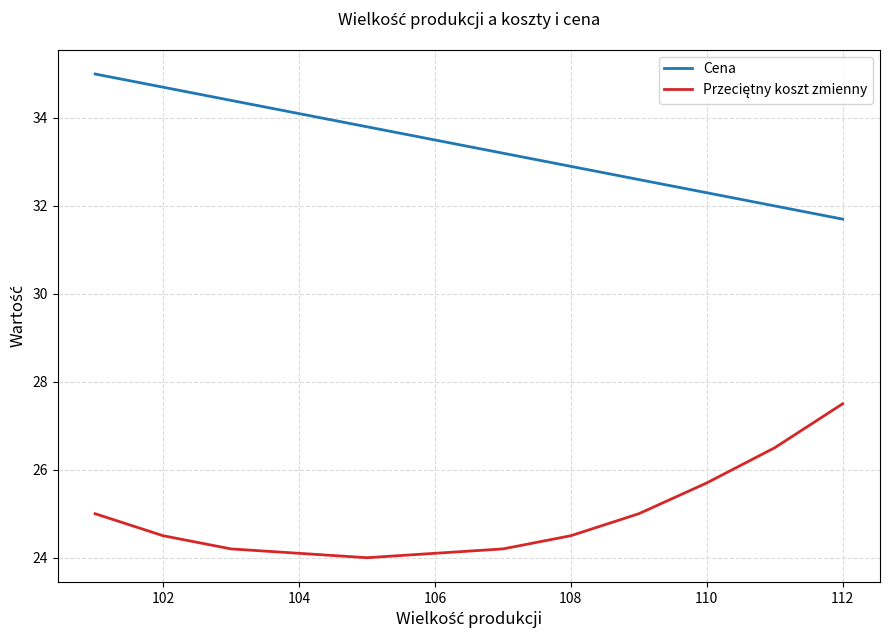

Which series has the largest total across all categories?

Cena